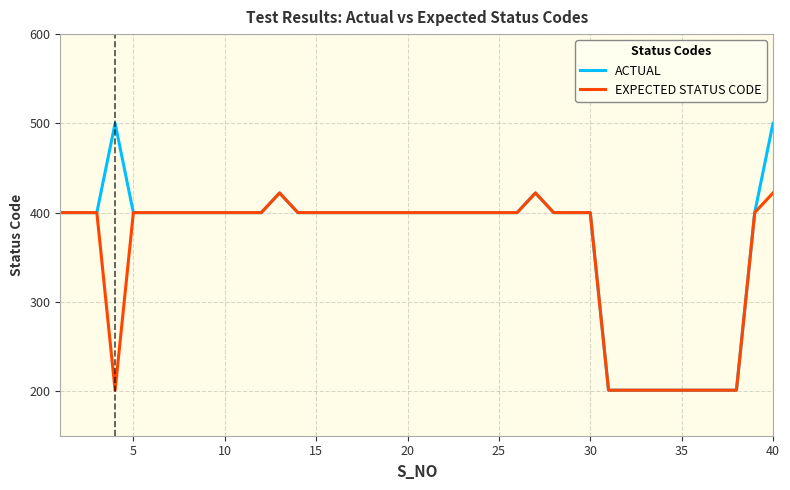

Which series has the widest spread of values?

ACTUAL